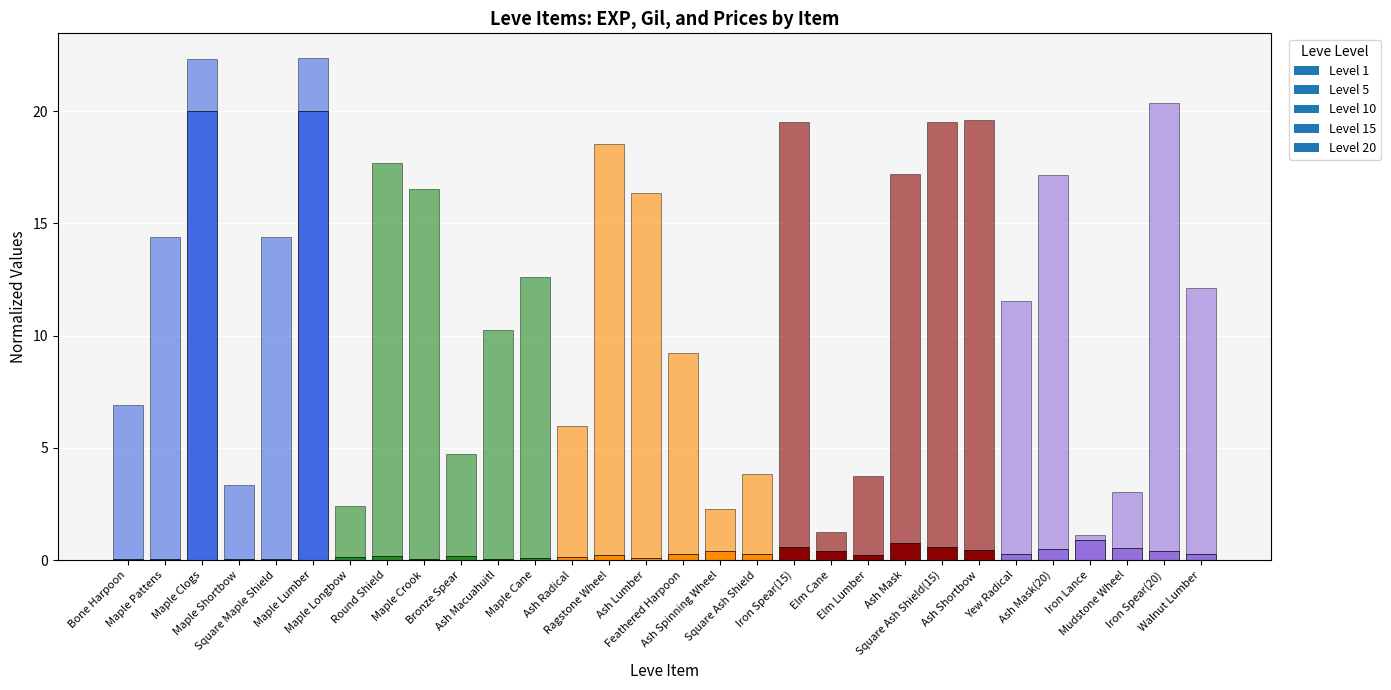

How many distinct data groups are displayed?

2